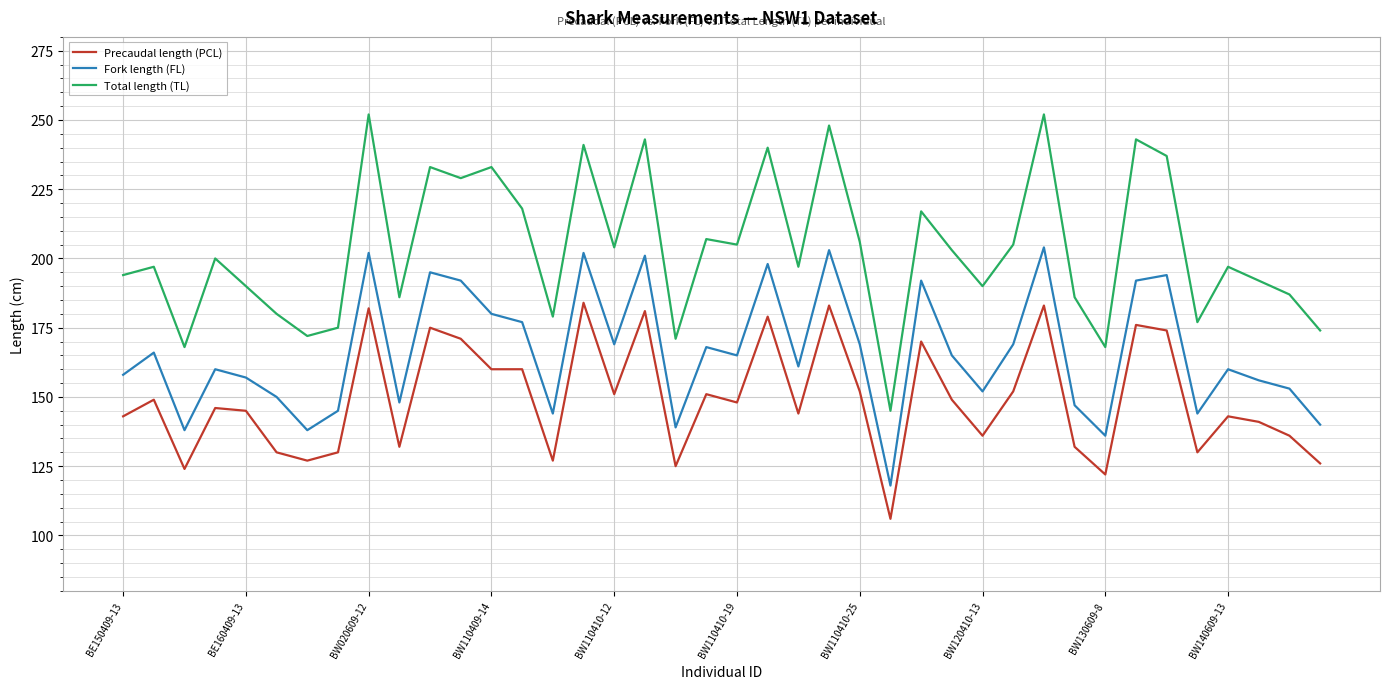

Which series has the widest spread of values?

Total length (TL)